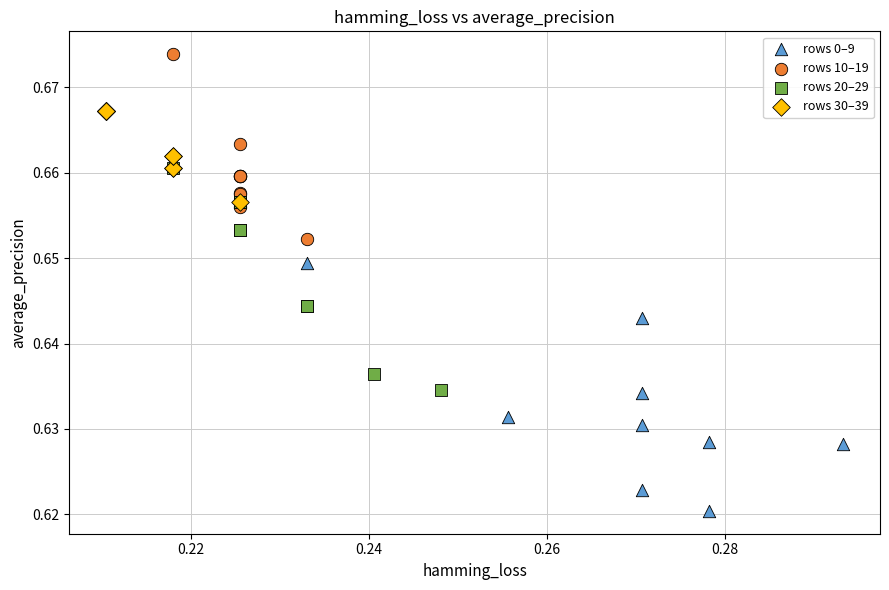

Which series contains the highest Y value?

rows 10–19